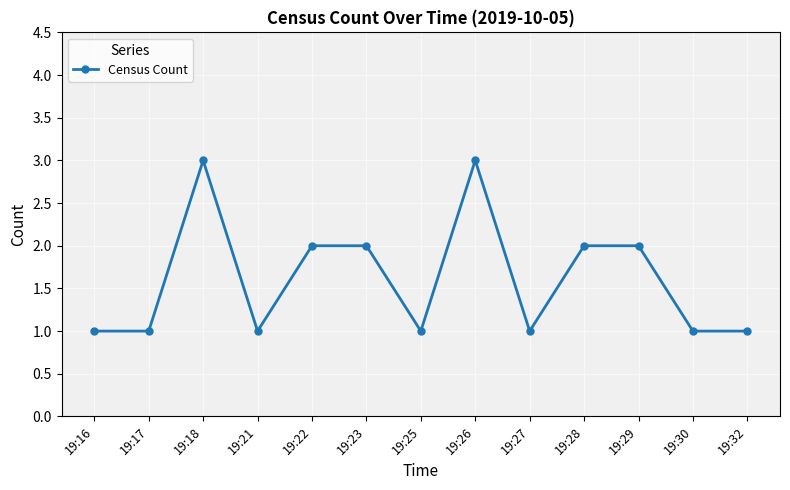

How many lines are shown in the chart?

1